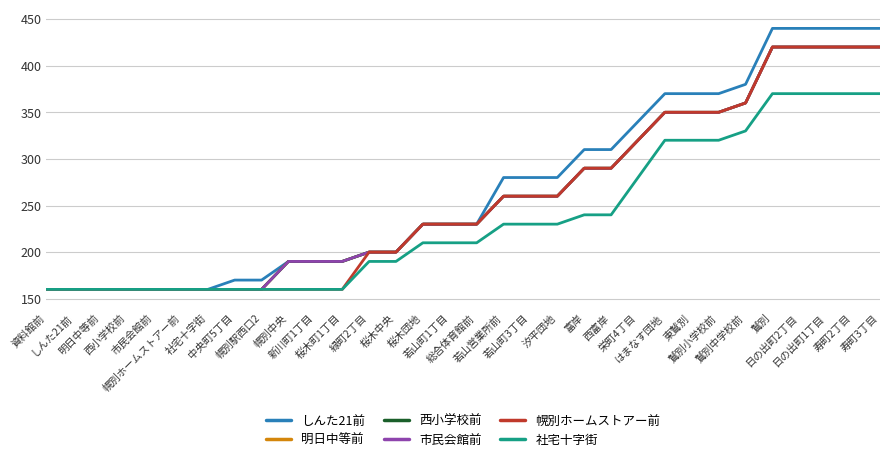

Is it true that しんた21前 equals 328 at 総合体育館前?

False